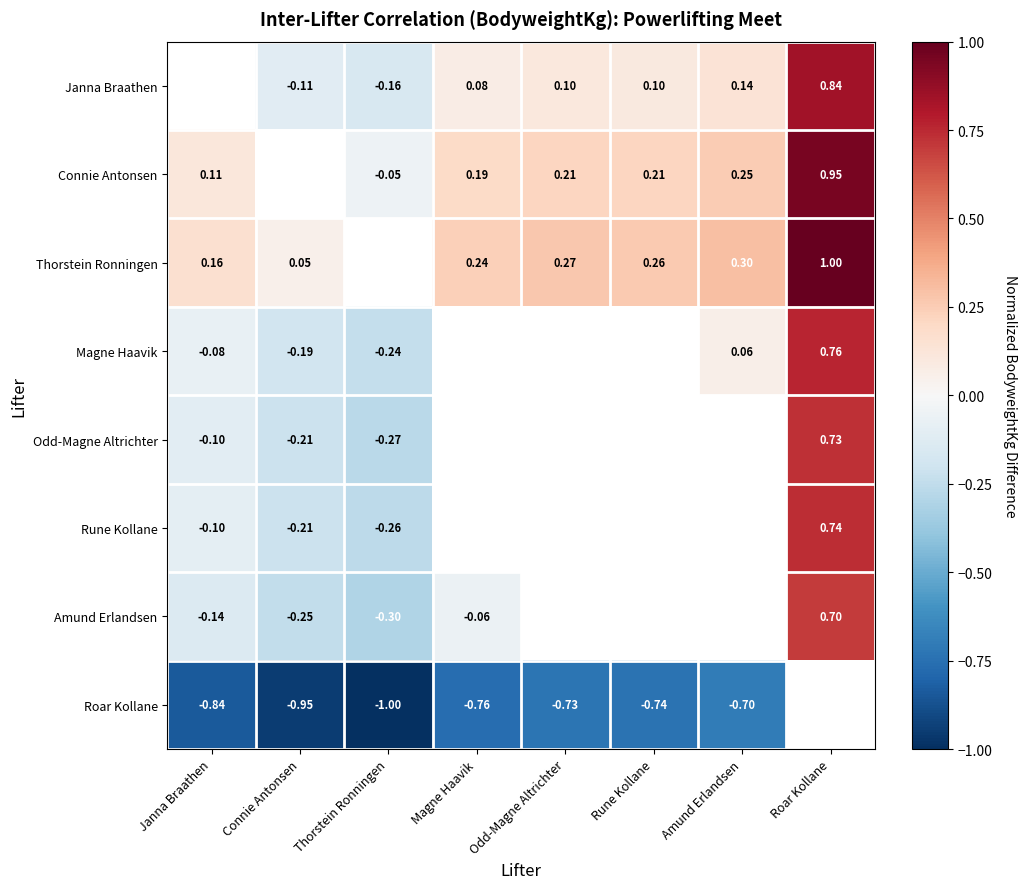

Which label corresponds to the largest value in the chart?

Roar Kollane